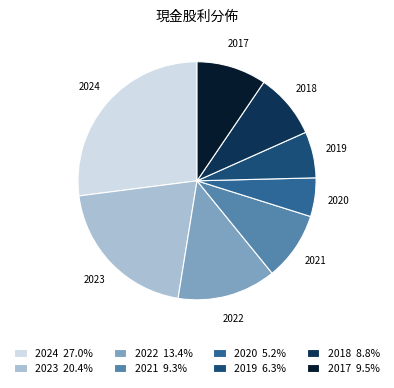

Which has a higher value, 2017 or 2018?

2017